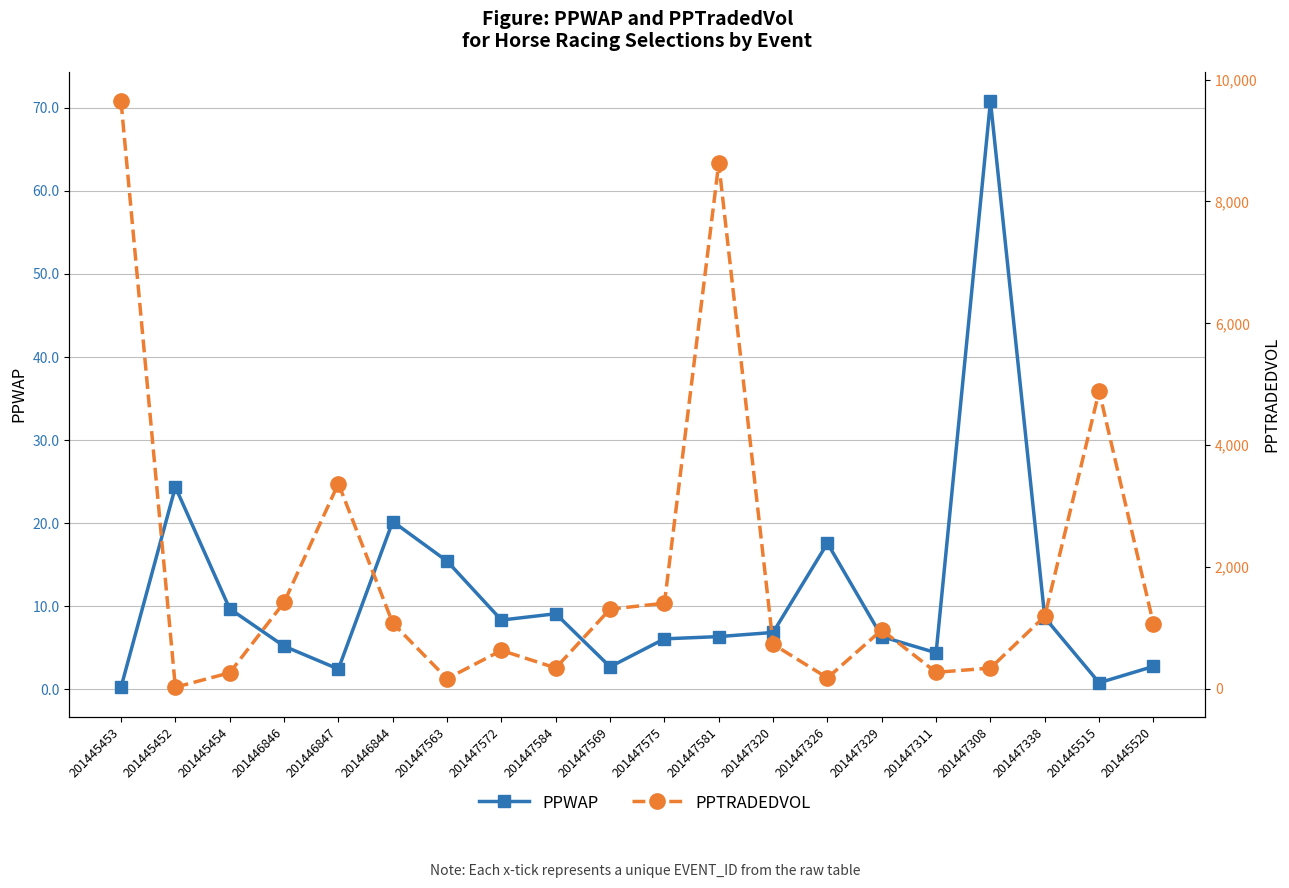

What is the sum of the PPWAP values at 201445520 and 201447572?

11.1